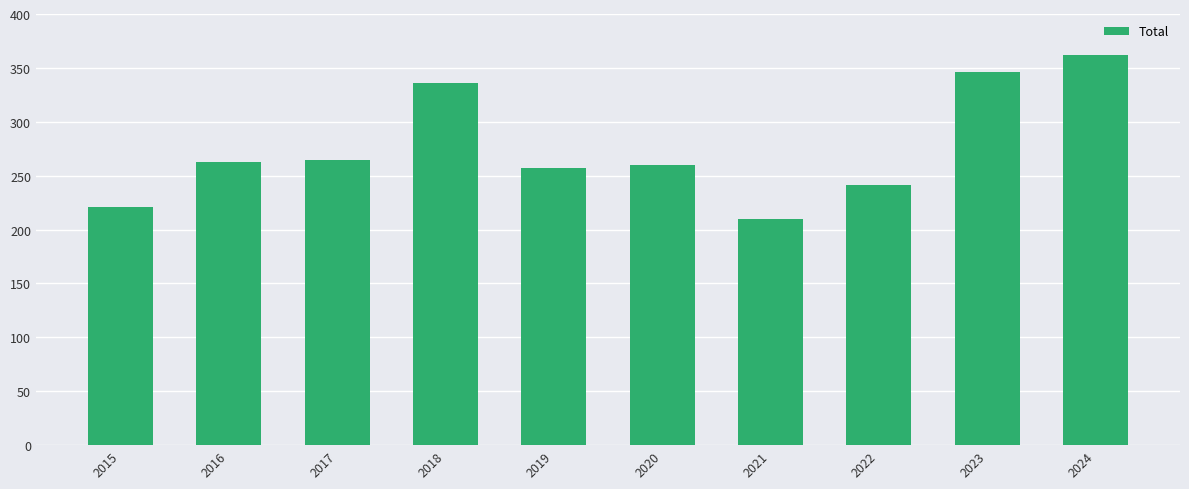

What is the minimum value shown in the chart?

210